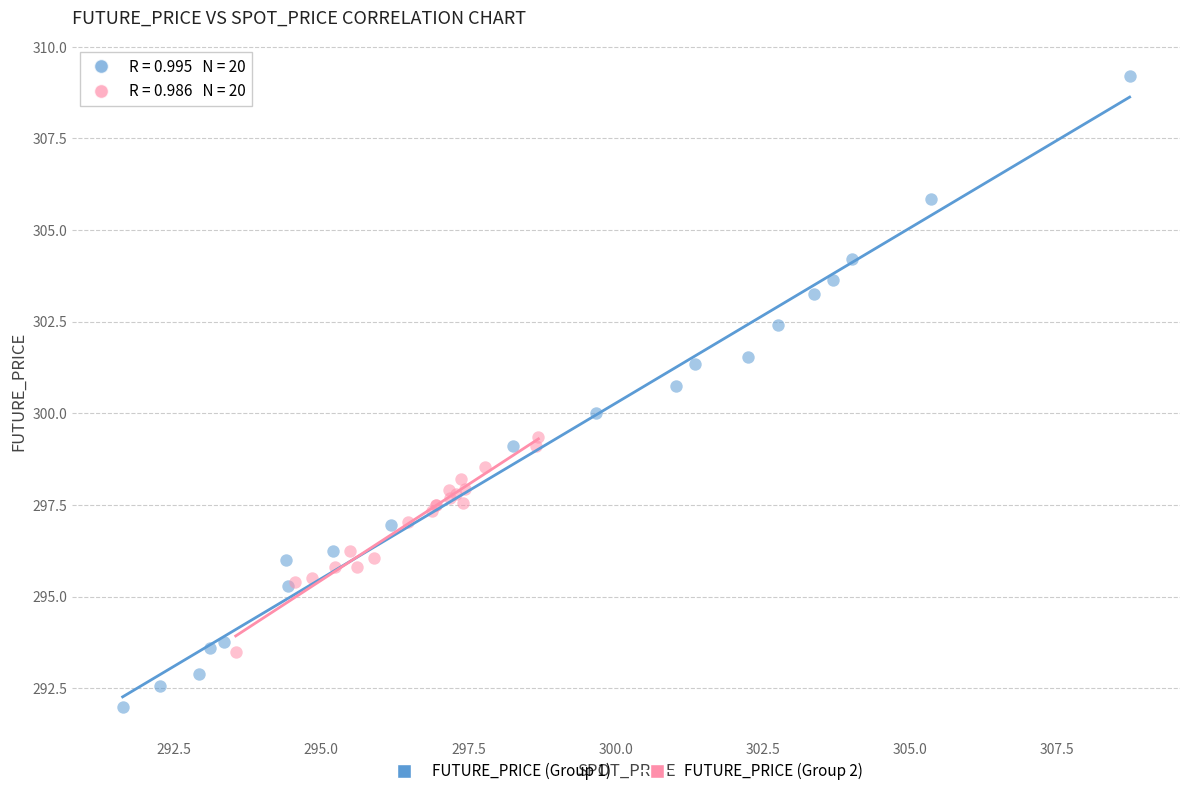

Which series contains the lowest Y value?

FUTURE_PRICE (Group 1)